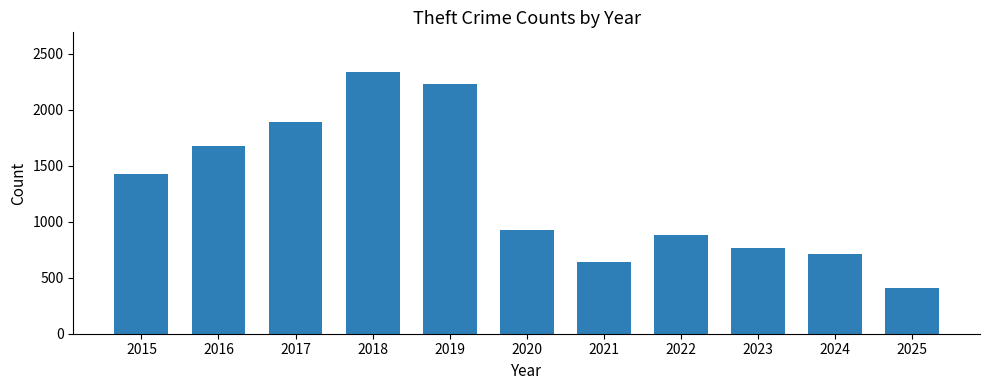

Rank the categories by value from highest to lowest.

2018, 2019, 2017, 2016, 2015, 2020, 2022, 2023, 2024, 2021, 2025